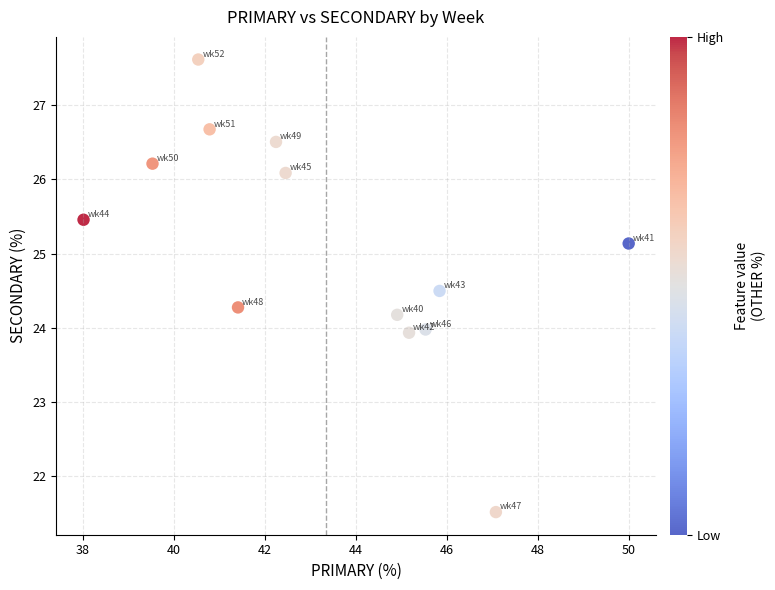

What is the range of Y values (max minus min)?

6.1